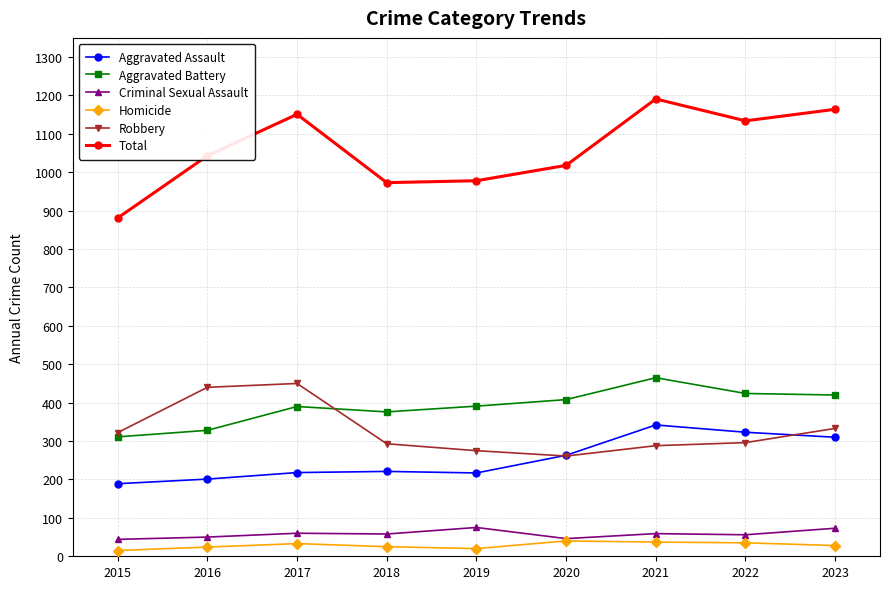

What value does the Aggravated Battery series have at 2021, to the nearest 5?

465